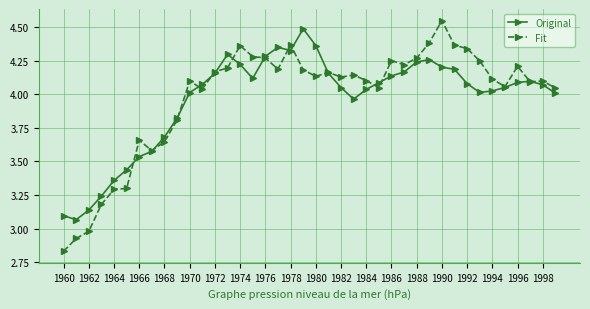

True or false: Fit has more than 1 interior local peaks.

True